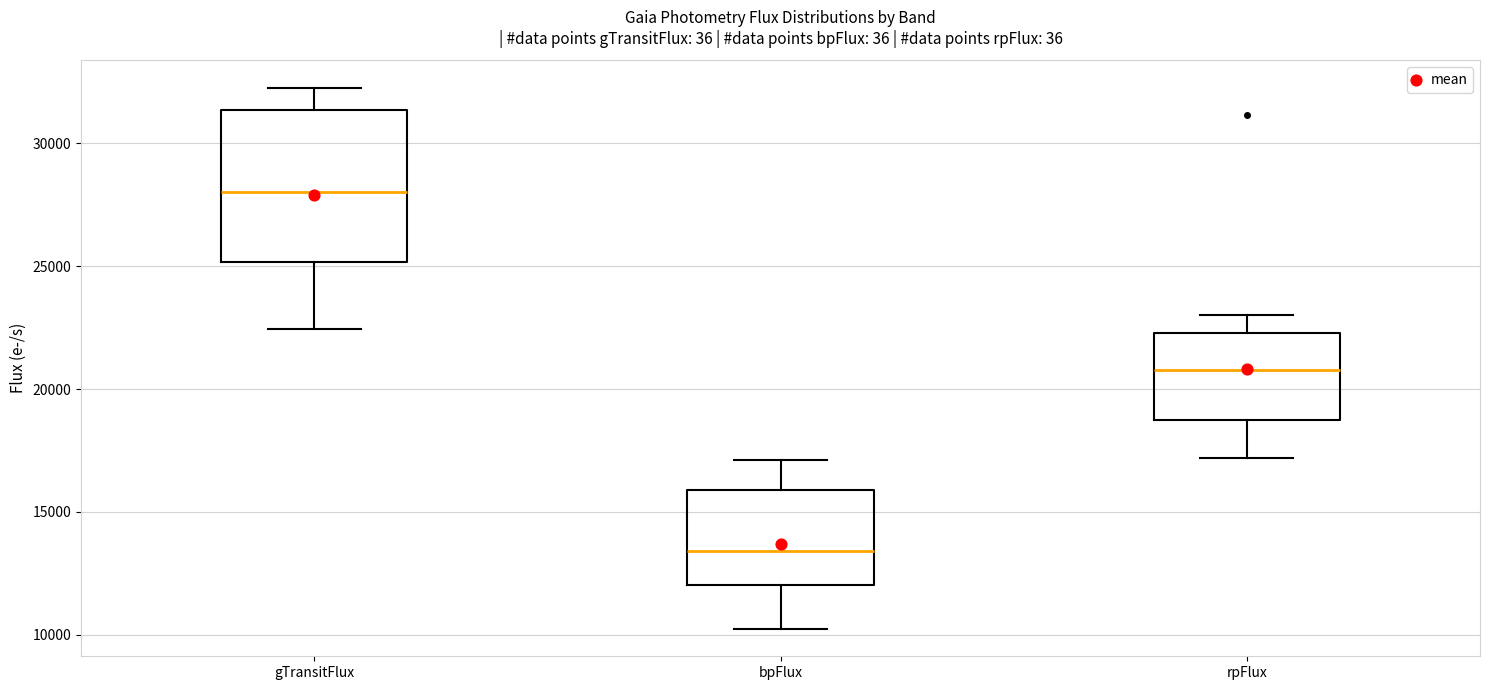

Which box is the tallest, from its lower edge to its upper edge?

gTransitFlux